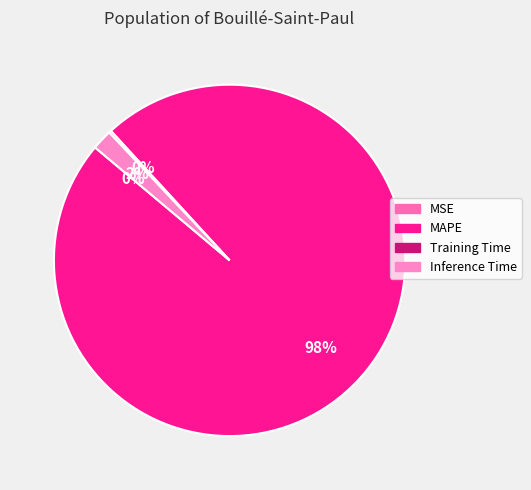

How many segments does this pie chart have?

4